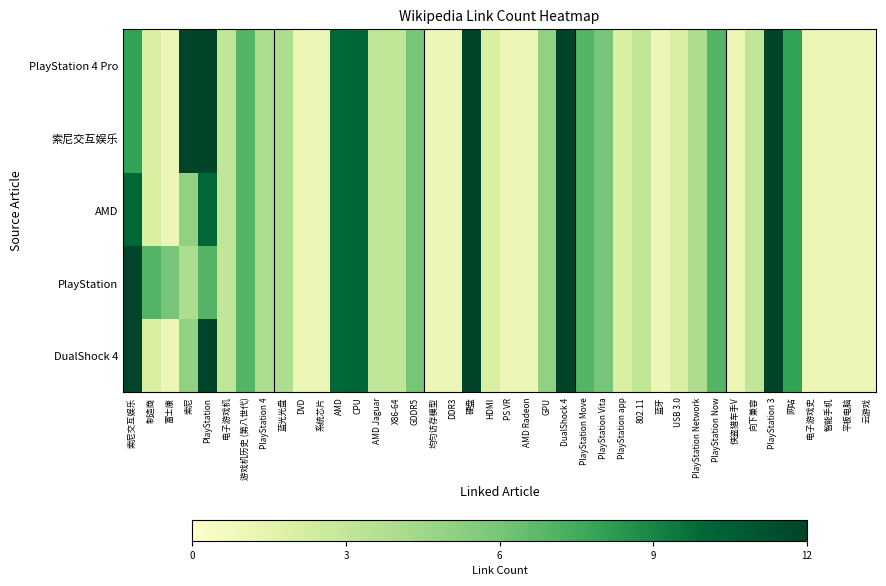

Which category has the highest value across all series?

PlayStation